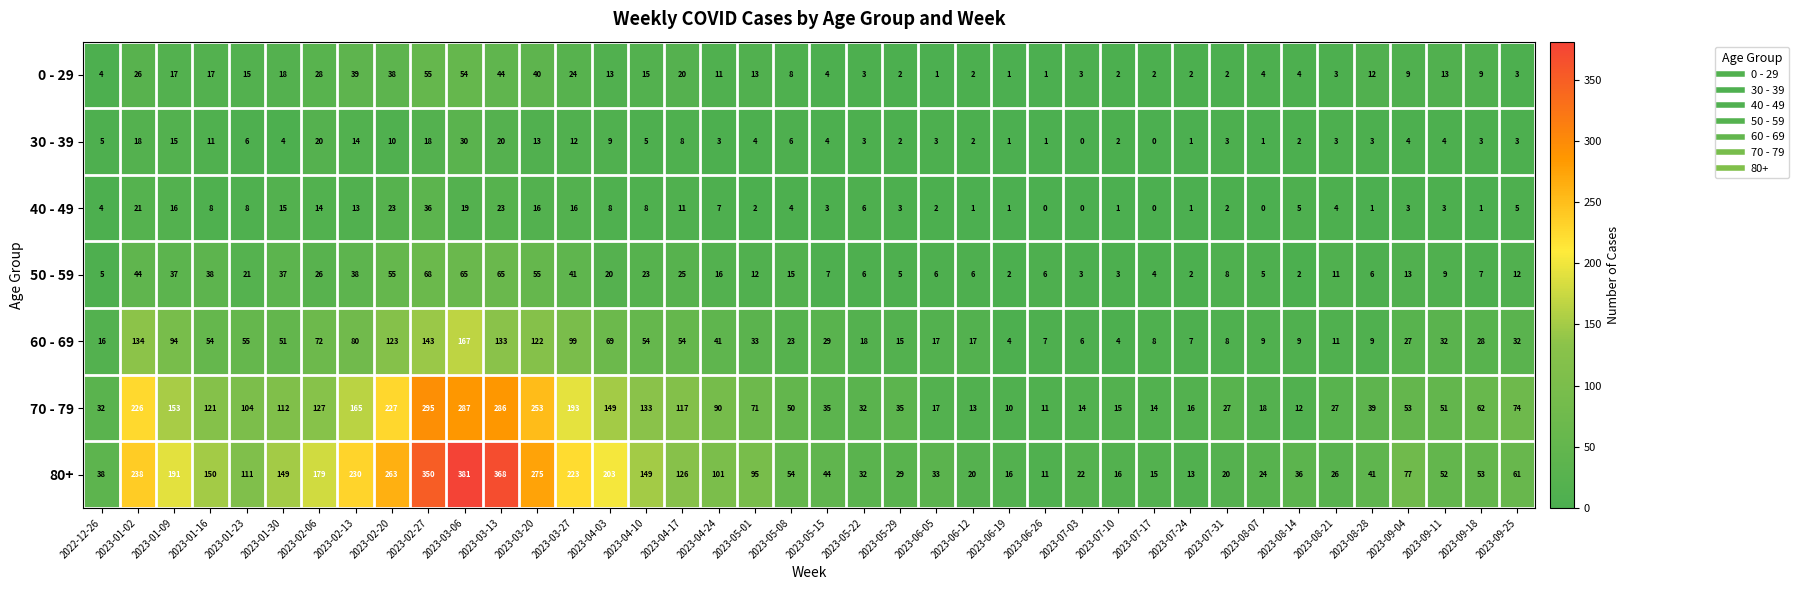

List the series in order of their peak value, lowest first.

30 - 39, 40 - 49, 0 - 29, 50 - 59, 60 - 69, 70 - 79, 80+